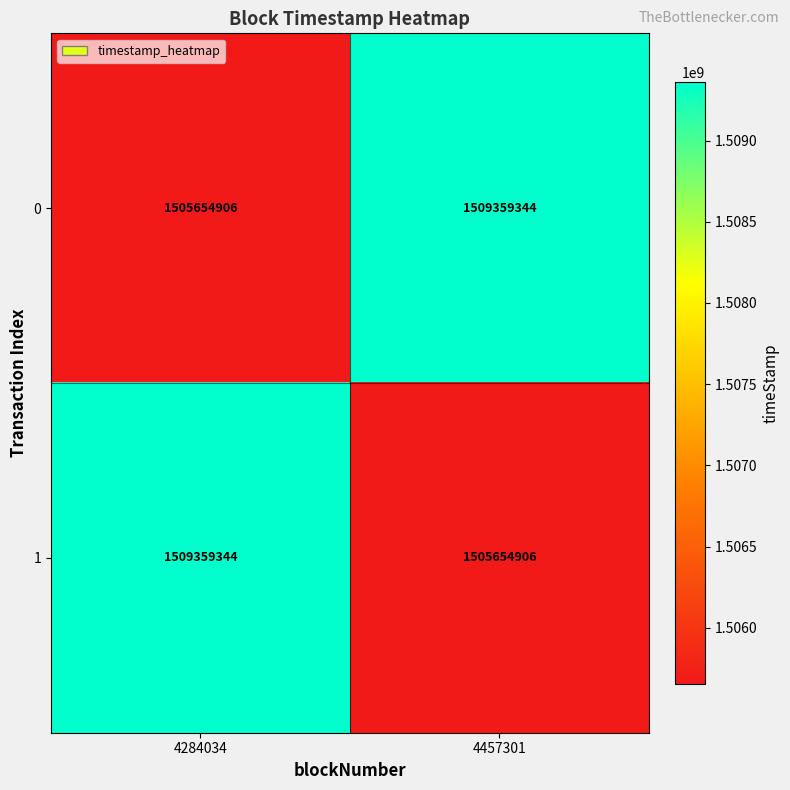

Reading left to right, transcribe all the data shown in this chart.

0: 4284034=1505654906	4457301=1509359344
1: 4284034=1509359344	4457301=1505654906